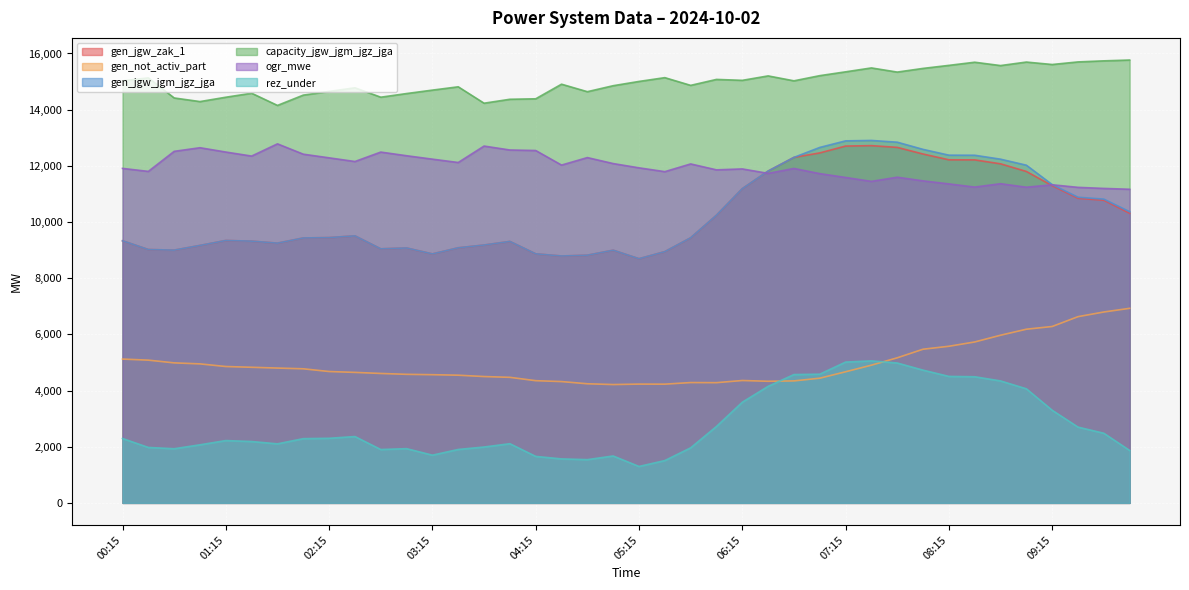

Where is the first local maximum for capacity_jgw_jgm_jgz_jga?

00:30